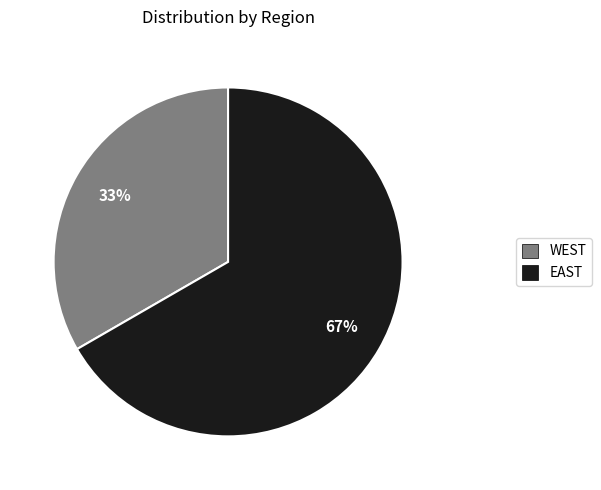

Rank the categories by value from highest to lowest.

EAST, WEST